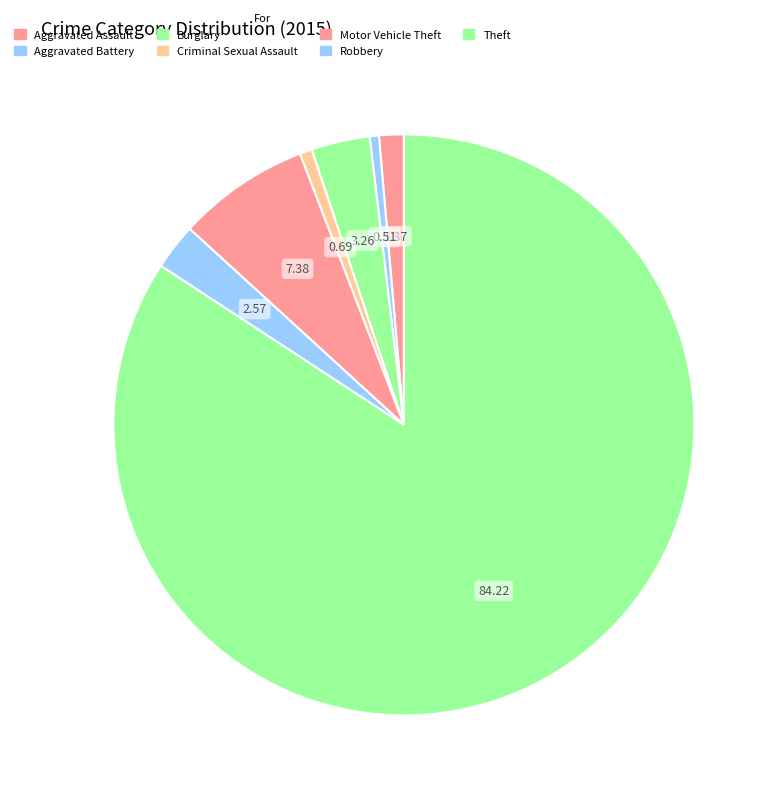

Approximately how many times larger is the value at Aggravated Assault compared to Burglary?

0.4